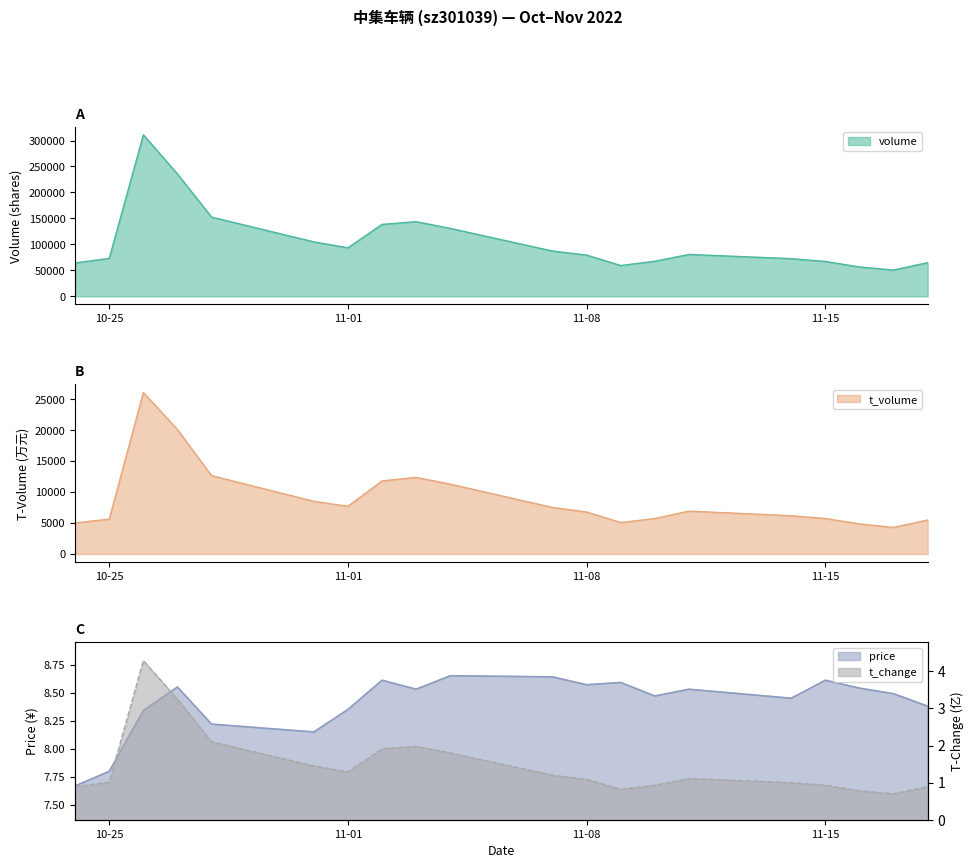

At which category does the chart reach its minimum across all series?

2022-11-17